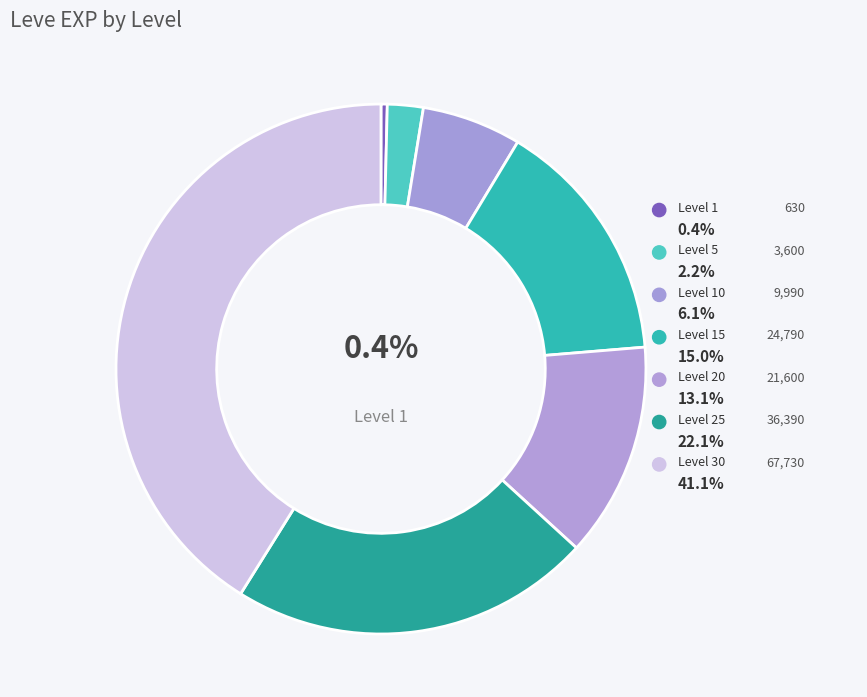

To the nearest percent, what is the combined percentage of Level 30 and Level 5?

43%